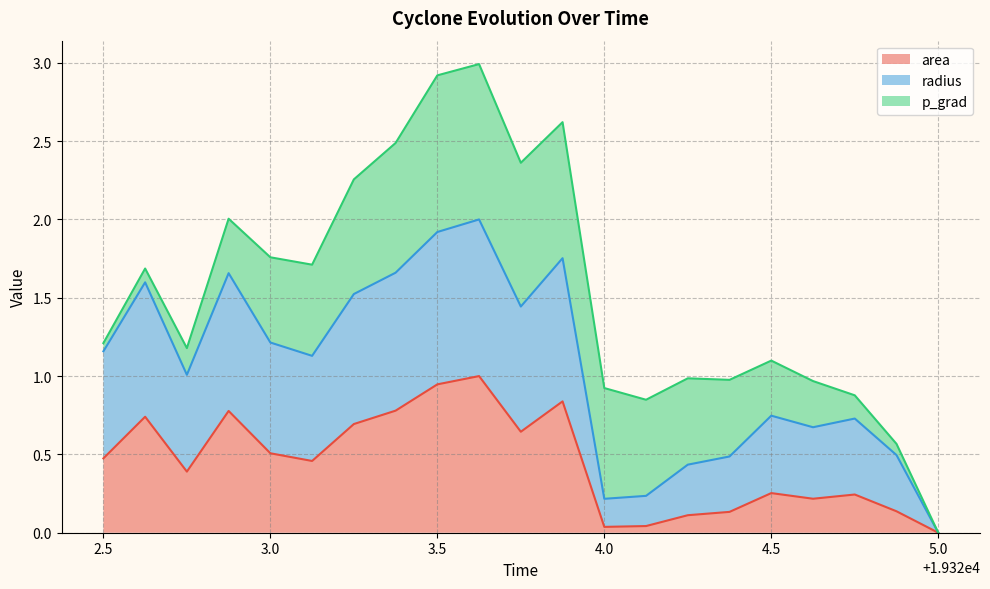

What is the maximum value for area?

1.0